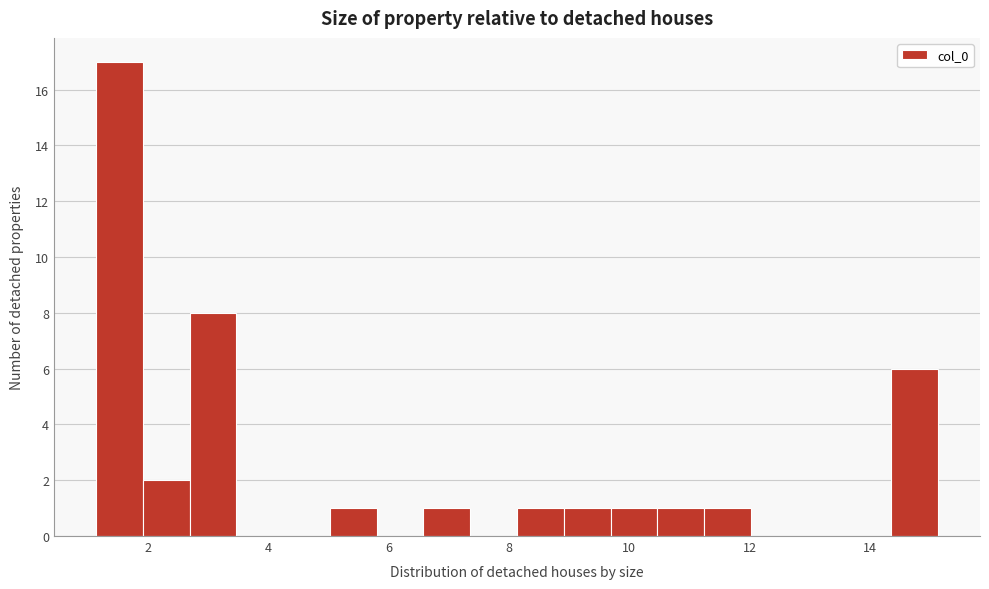

Read against the x-axis, roughly where is the centre of the tallest bar?

1.6